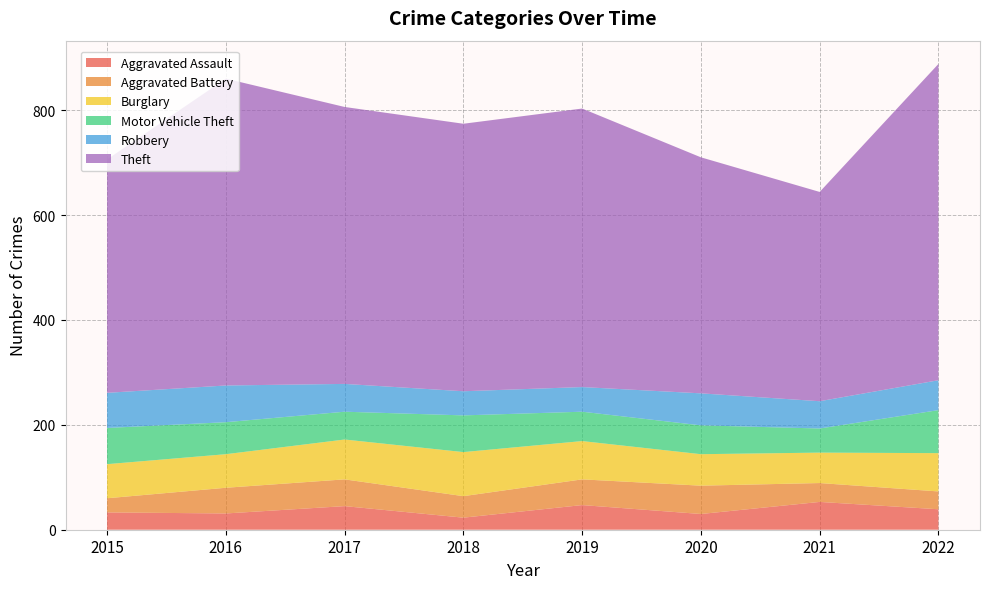

Reading left to right, list all the values displayed in this chart.

Aggravated Assault: 2015=33	2016=31	2017=45	2018=23	2019=47	2020=30	2021=53	2022=39
Aggravated Battery: 2015=27	2016=49	2017=51	2018=41	2019=49	2020=54	2021=36	2022=34
Burglary: 2015=65	2016=64	2017=76	2018=84	2019=73	2020=60	2021=58	2022=73
Motor Vehicle Theft: 2015=69	2016=61	2017=53	2018=70	2019=56	2020=55	2021=46	2022=82
Robbery: 2015=67	2016=70	2017=53	2018=46	2019=47	2020=61	2021=52	2022=57
Theft: 2015=445	2016=585	2017=528	2018=510	2019=531	2020=450	2021=399	2022=603